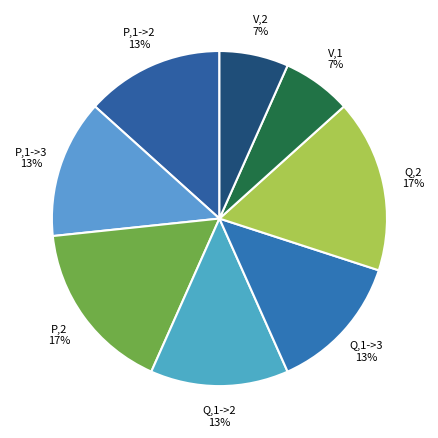

To the nearest percent, what is the combined percentage of V,2 and Q,1->2?

20%